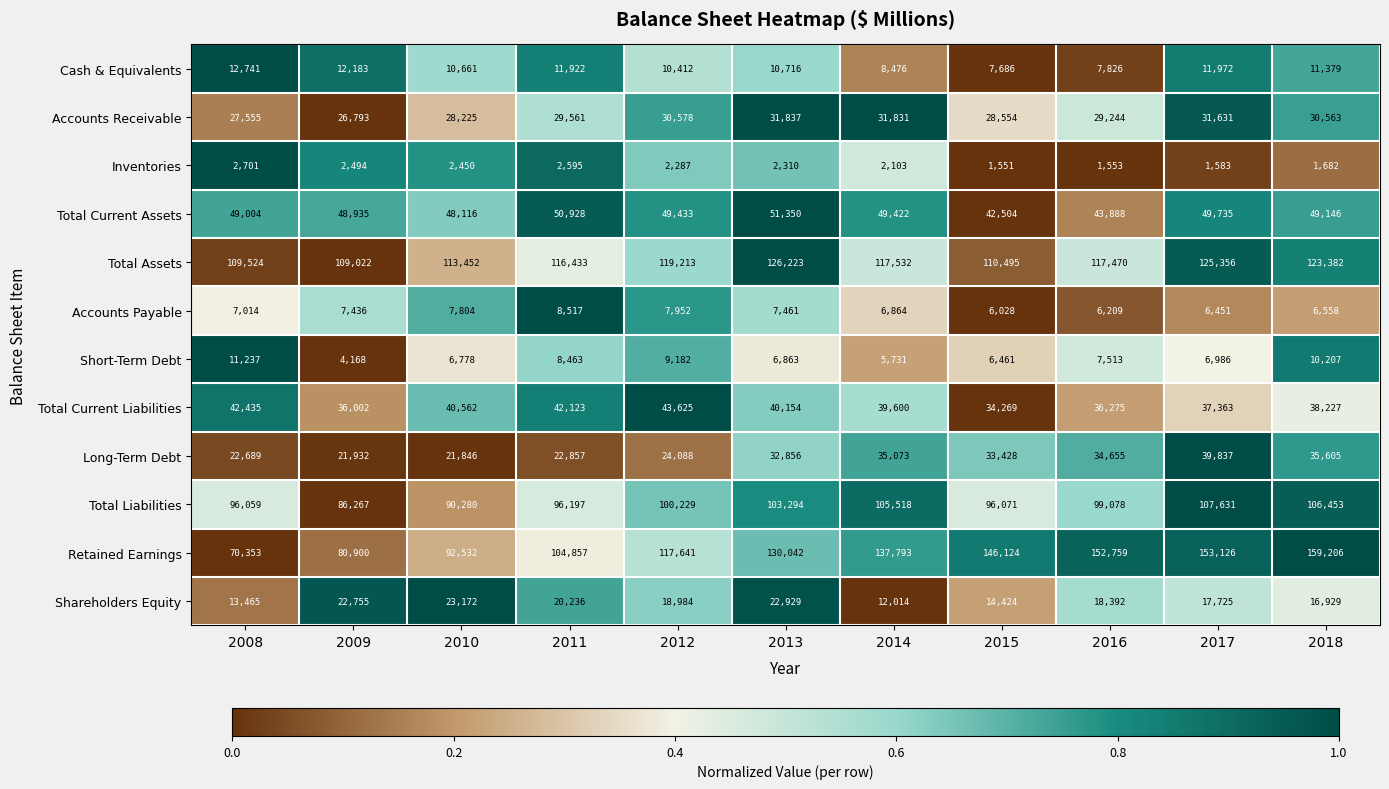

At 2009, list the series in order from smallest to largest.

Inventories, Short-Term Debt, Accounts Payable, Cash & Equivalents, Long-Term Debt, Shareholders Equity, Accounts Receivable, Total Current Liabilities, Total Current Assets, Retained Earnings, Total Liabilities, Total Assets